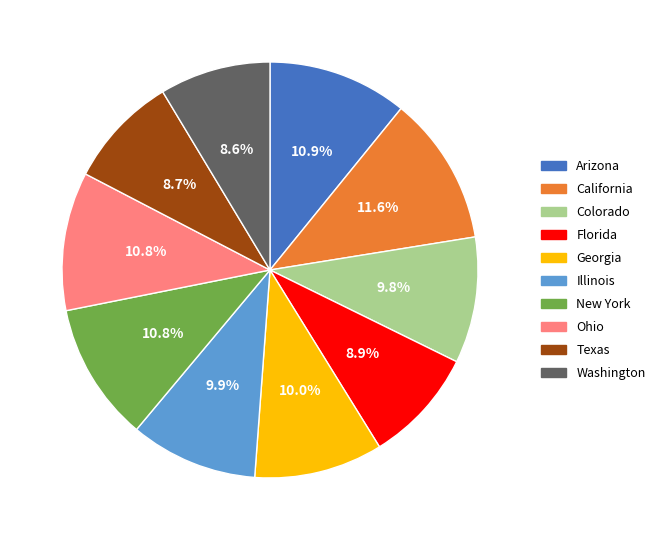

To the nearest percent, what percentage of the pie is Georgia?

10%